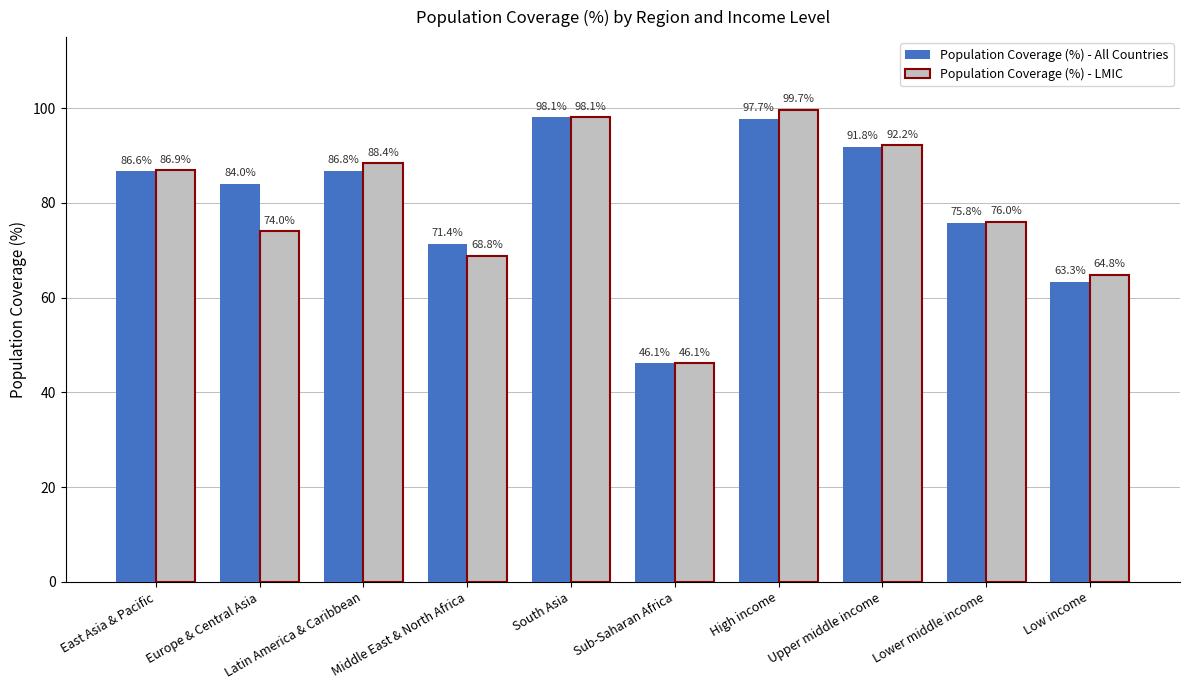

What is the total value across all series at High income?

197.4